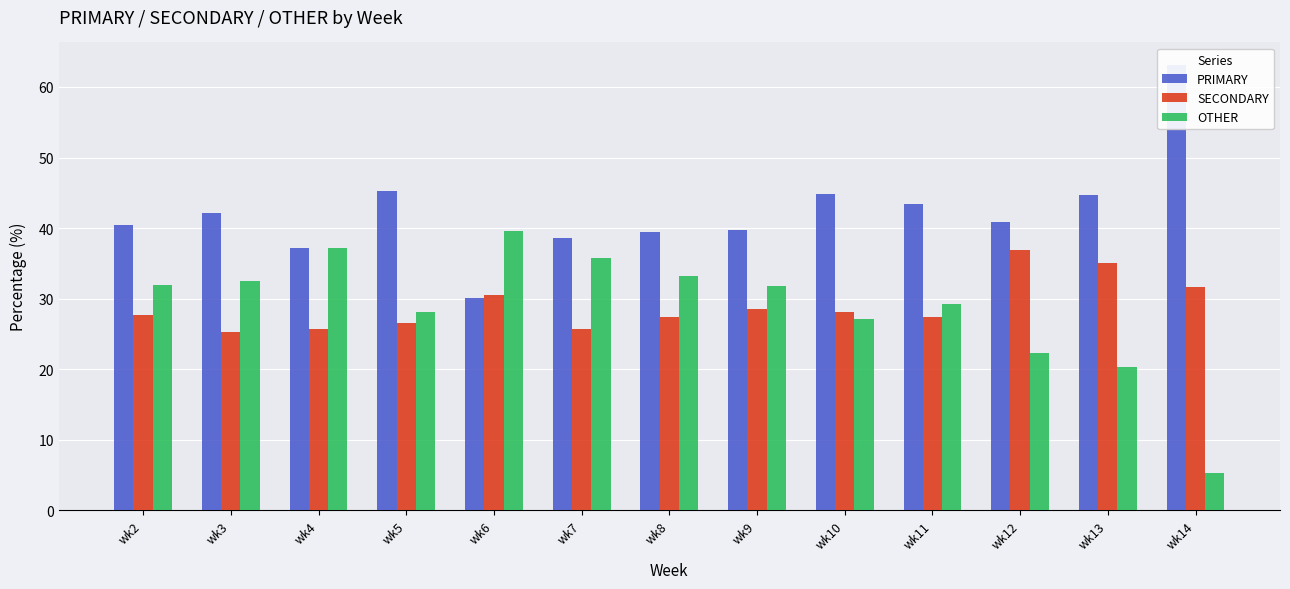

Reading left to right, extract all data points from this chart.

PRIMARY: wk2=40.4	wk3=42.2	wk4=37.1	wk5=45.3	wk6=30.0	wk7=38.6	wk8=39.4	wk9=39.7	wk10=44.8	wk11=43.4	wk12=40.8	wk13=44.7	wk14=63.2
SECONDARY: wk2=27.6	wk3=25.3	wk4=25.7	wk5=26.6	wk6=30.4	wk7=25.6	wk8=27.4	wk9=28.6	wk10=28.1	wk11=27.4	wk12=36.9	wk13=35.0	wk14=31.6
OTHER: wk2=32.0	wk3=32.5	wk4=37.1	wk5=28.1	wk6=39.5	wk7=35.8	wk8=33.2	wk9=31.7	wk10=27.1	wk11=29.2	wk12=22.2	wk13=20.2	wk14=5.3